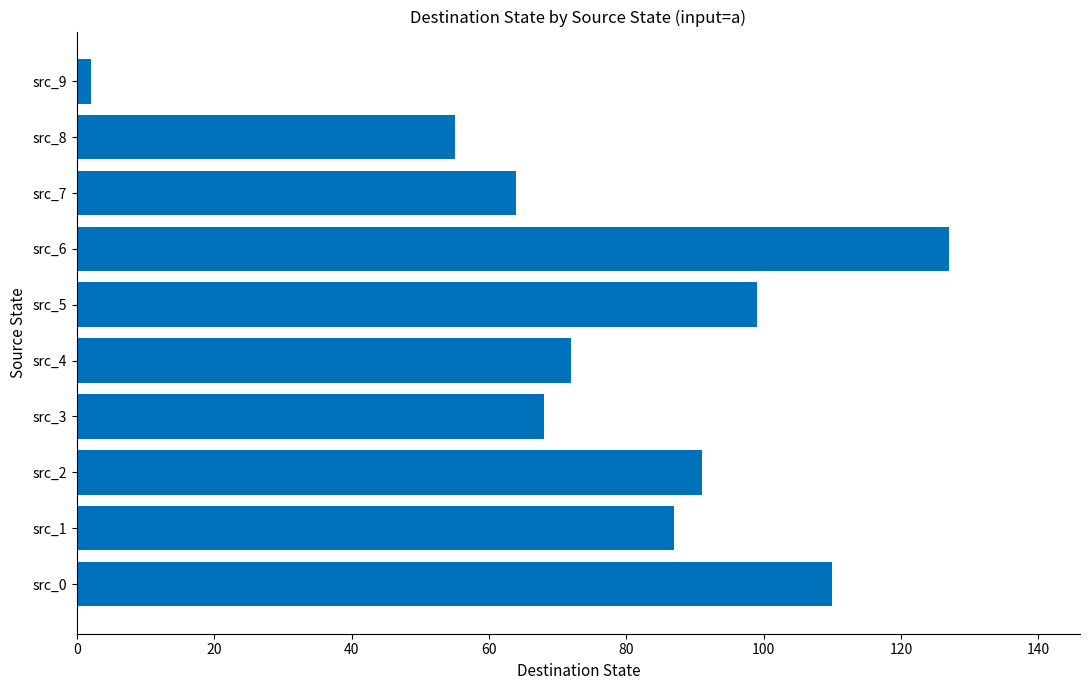

What is the average value?

78